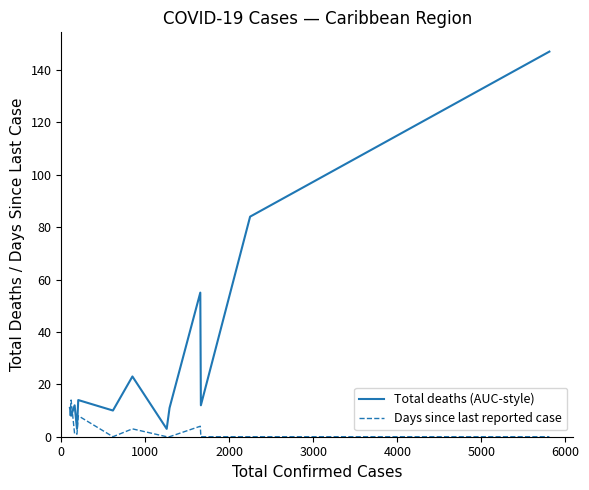

What is the maximum value for Days since last reported case?

14